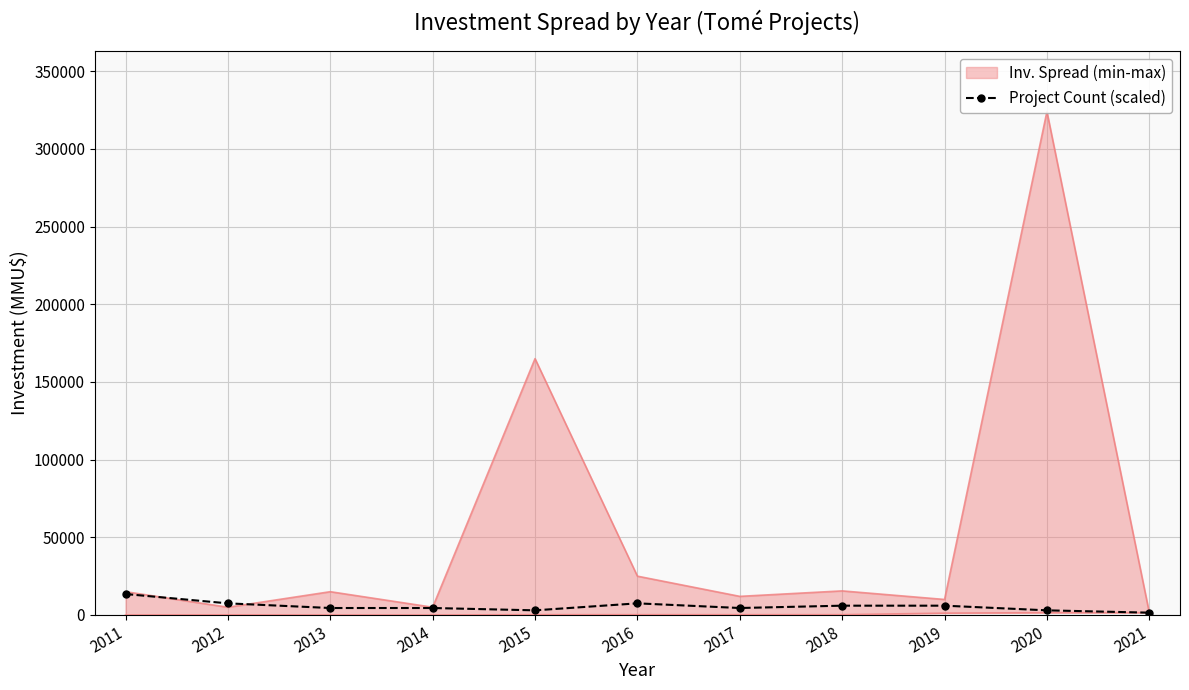

What is the value of the 1st point from the left?

13500